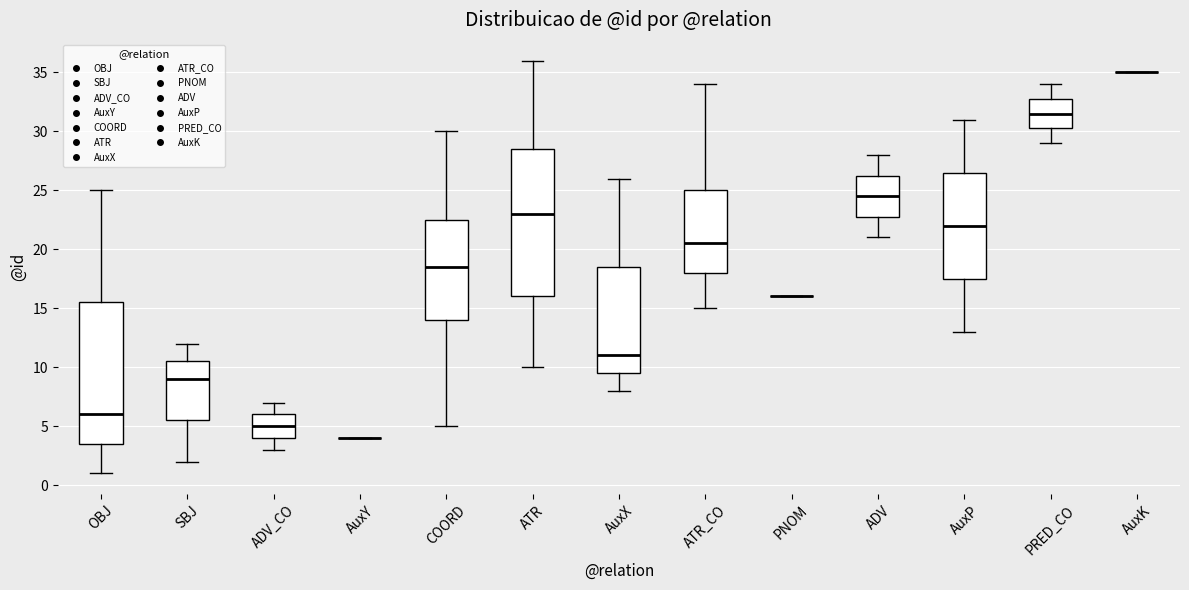

Reading left to right, read every box against the y-axis: the position of its median line, the range the box covers, and the ends of its whiskers. The values are not printed on the chart, so give them approximately, as read against the axis.

OBJ: median 6.0, box 3.5 to 15.5, whiskers 1.0 to 25.0
SBJ: median 9.0, box 5.5 to 10.5, whiskers 2.0 to 12.0
ADV_CO: median 5.0, box 4.0 to 6.0, whiskers 3.0 to 7.0
AuxY: box collapsed to a line at 4.0, whiskers 4.0 to 4.0
COORD: median 18.5, box 14.0 to 22.5, whiskers 5.0 to 30.0
ATR: median 23.0, box 16.0 to 28.5, whiskers 10.0 to 36.0
AuxX: median 11.0, box 9.5 to 18.5, whiskers 8.0 to 26.0
ATR_CO: median 20.5, box 18.0 to 25.0, whiskers 15.0 to 34.0
PNOM: box collapsed to a line at 16.0, whiskers 16.0 to 16.0
ADV: median 24.5, box 23.0 to 26.5, whiskers 21.0 to 28.0
AuxP: median 22.0, box 17.5 to 26.5, whiskers 13.0 to 31.0
PRED_CO: median 31.5, box 30.5 to 33.0, whiskers 29.0 to 34.0
AuxK: box collapsed to a line at 35.0, whiskers 35.0 to 35.0